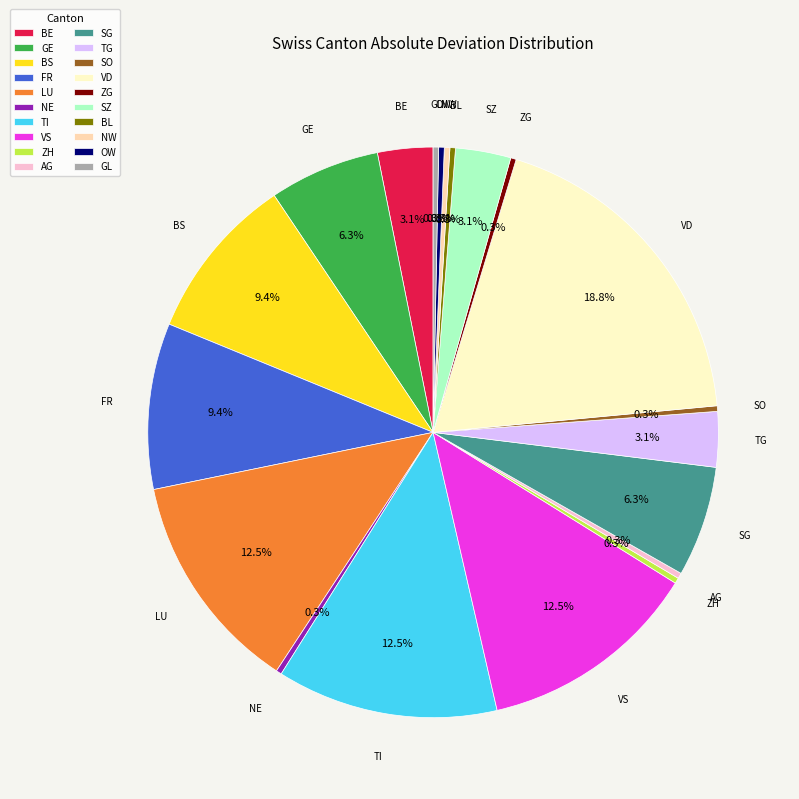

How much of the chart is everything except BE?

96.9%